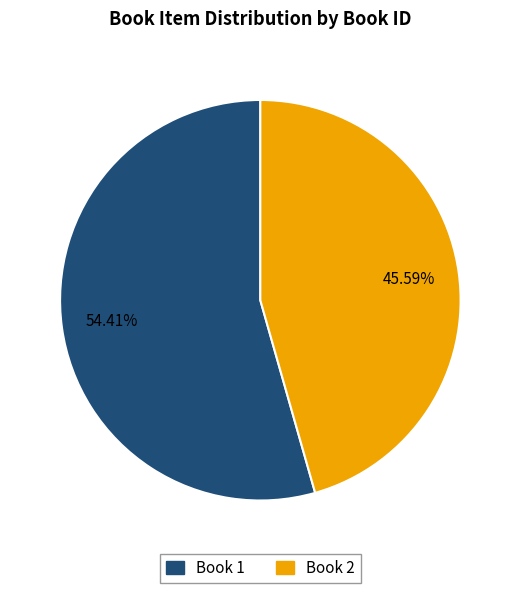

Which category has the biggest portion of the pie?

Book 1